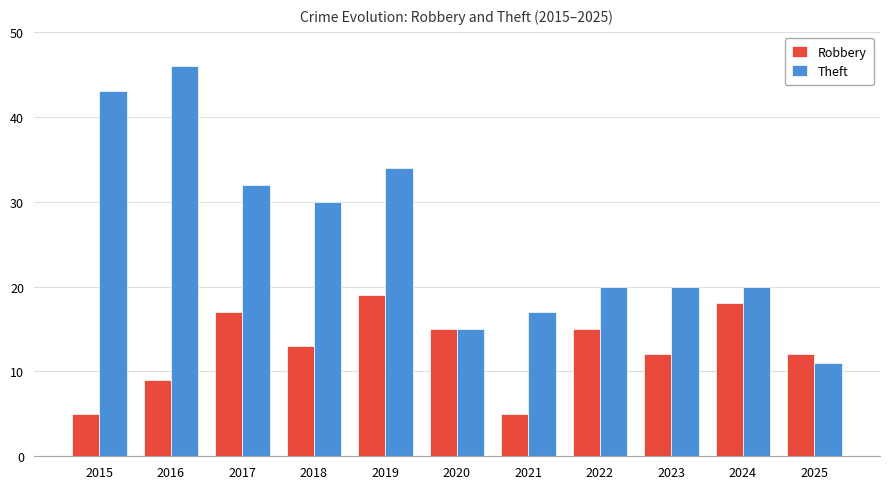

At which category is the sum across all series the highest?

2016